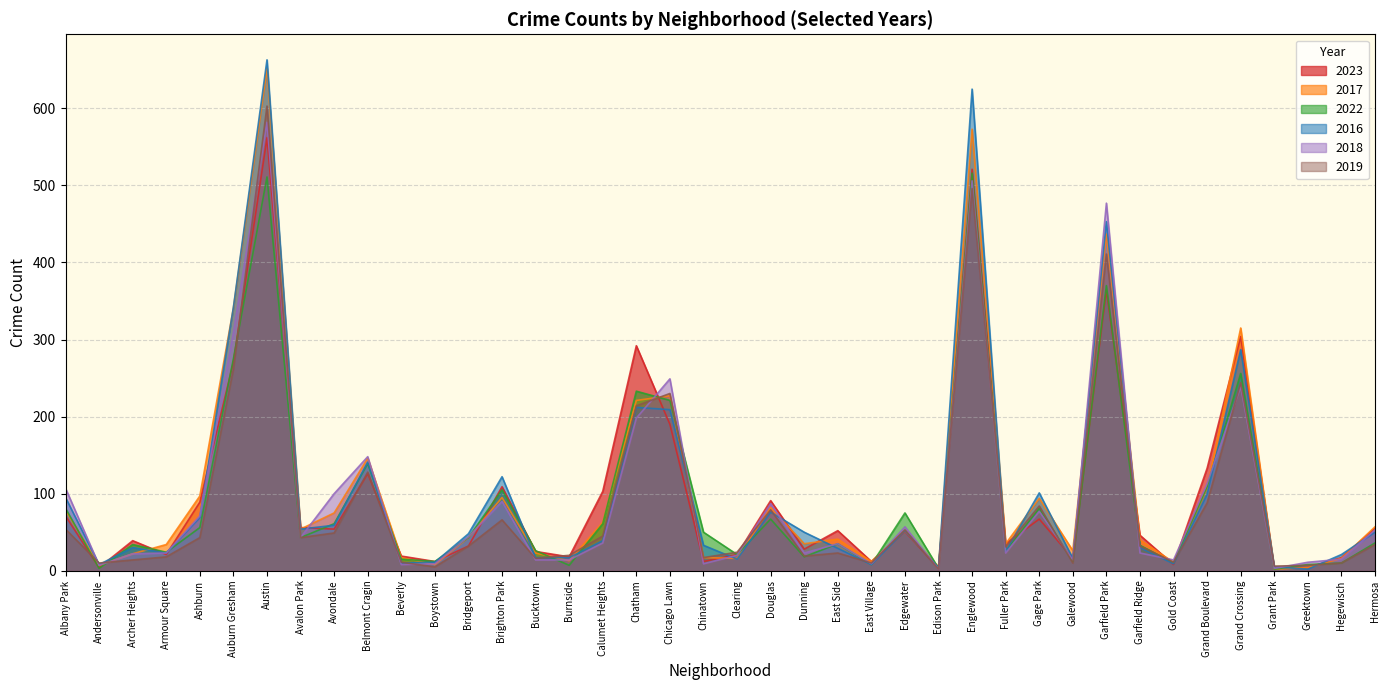

In 2016, how many points are higher than both neighbors (excluding endpoints)?

11